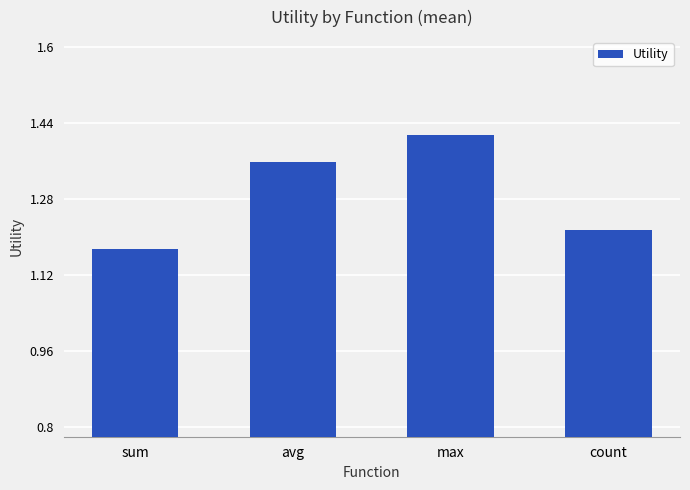

Which label corresponds to the smallest value in the chart?

sum